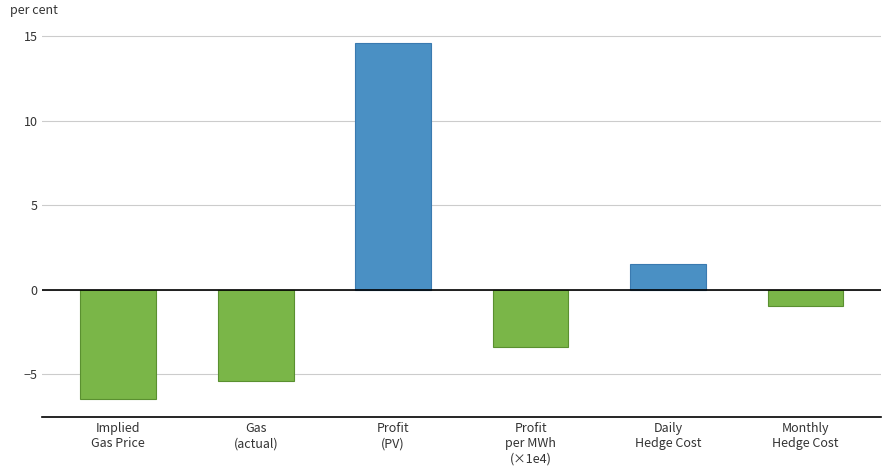

Rank the categories by value from highest to lowest.

Profit
(PV), Daily
Hedge Cost, Monthly
Hedge Cost, Profit
per MWh
(×1e4), Gas
(actual), Implied
Gas Price